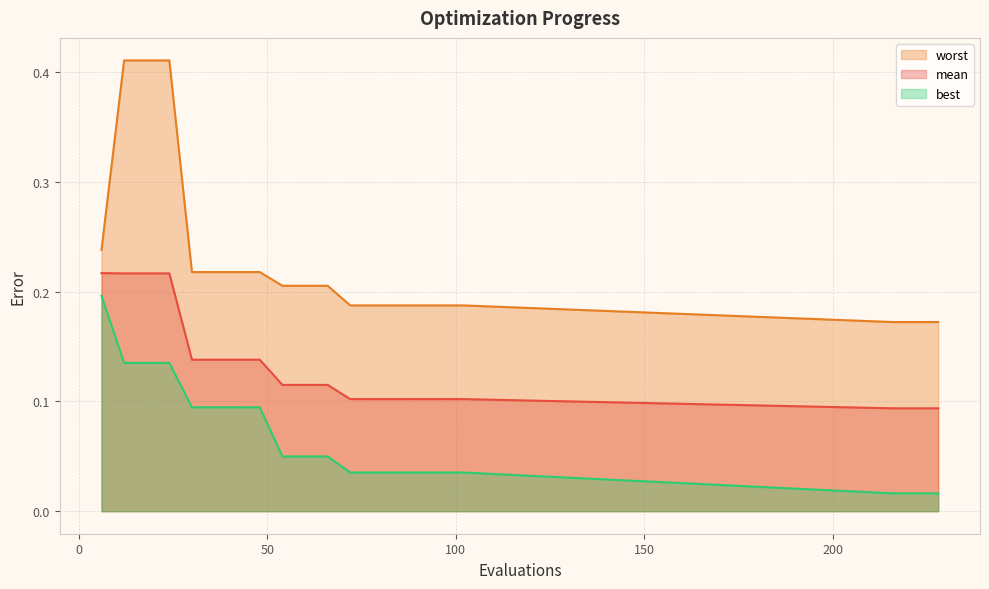

Reading left to right, extract all data points from this chart.

mean: 0.2	0.2	0.2	0.2	0.1	0.1	0.1	0.1	0.1	0.1	0.1	0.1	0.1	0.1	0.1	0.1	0.1	0.1	0.1	0.1
best: 0.2	0.1	0.1	0.1	0.1	0.1	0.1	0.1	0.0	0.0	0.0	0.0	0.0	0.0	0.0	0.0	0.0	0.0	0.0	0.0
worst: 0.2	0.4	0.4	0.4	0.2	0.2	0.2	0.2	0.2	0.2	0.2	0.2	0.2	0.2	0.2	0.2	0.2	0.2	0.2	0.2